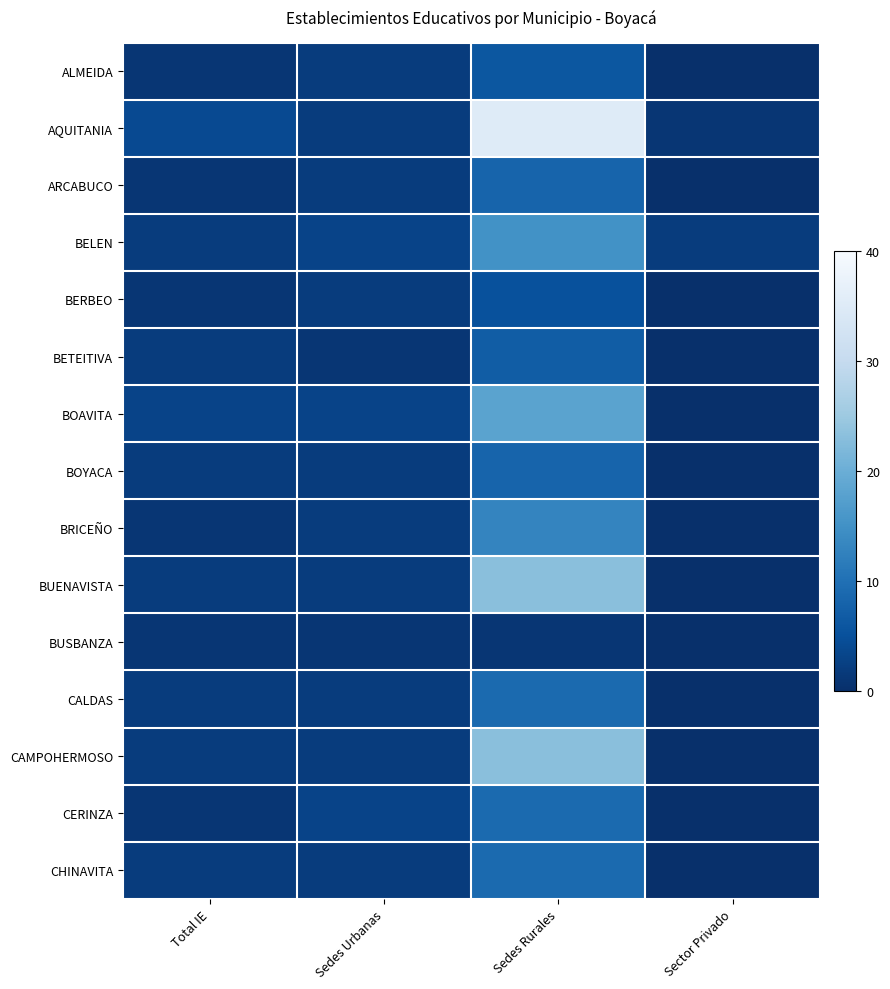

At which category does the chart reach its peak across all series?

Sedes Rurales